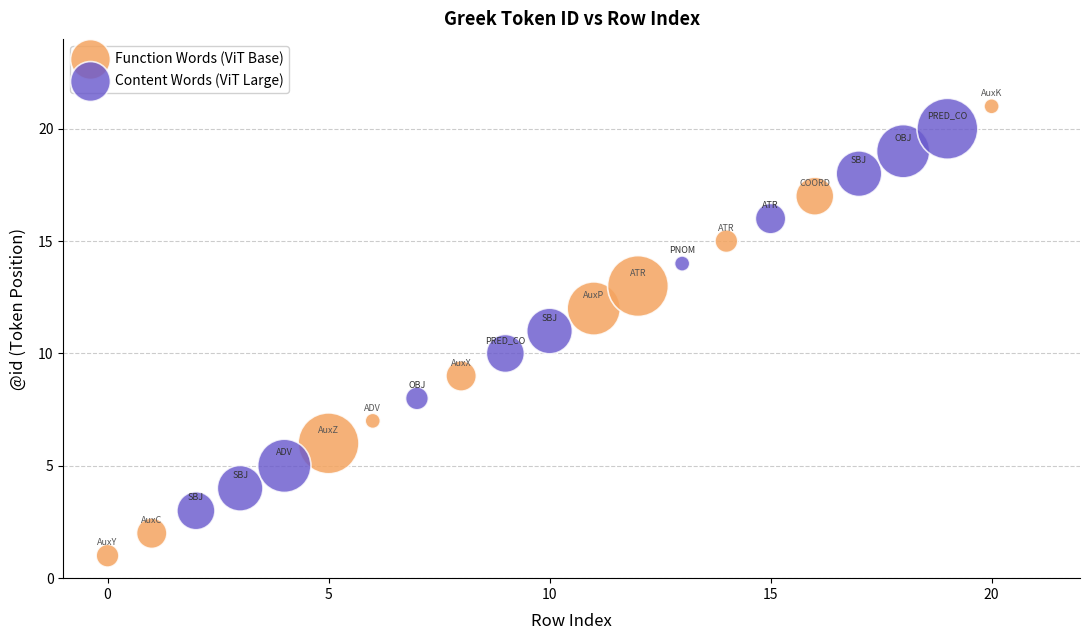

What are all the series names shown in the legend?

Function Words (ViT Base), Content Words (ViT Large)